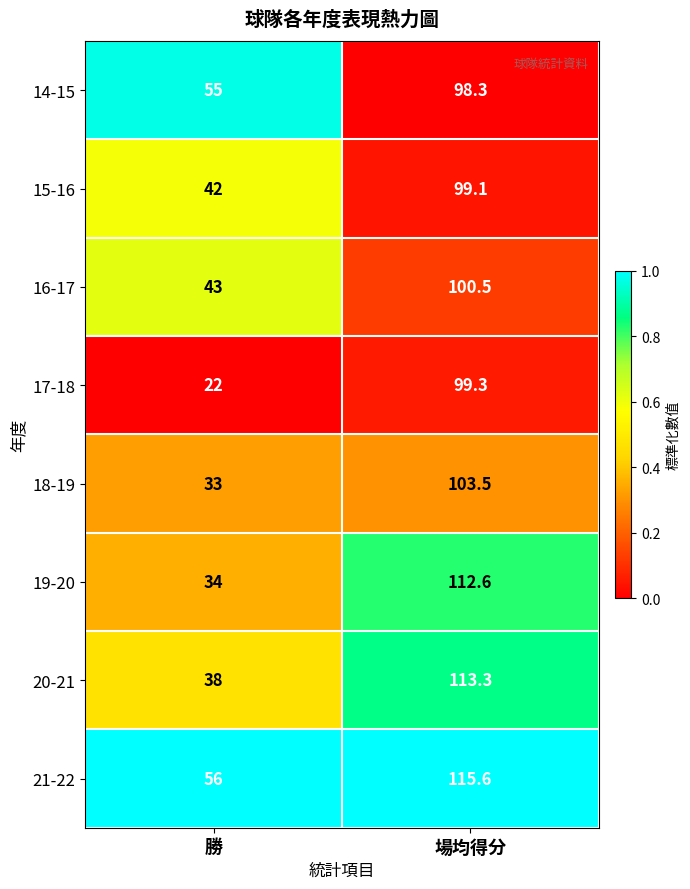

Reading left to right, what are all the values shown in this chart?

14-15: 勝=55.0	場均得分=98.3
15-16: 勝=42.0	場均得分=99.1
16-17: 勝=43.0	場均得分=100.5
17-18: 勝=22.0	場均得分=99.3
18-19: 勝=33.0	場均得分=103.5
19-20: 勝=34.0	場均得分=112.6
20-21: 勝=38.0	場均得分=113.3
21-22: 勝=56.0	場均得分=115.6